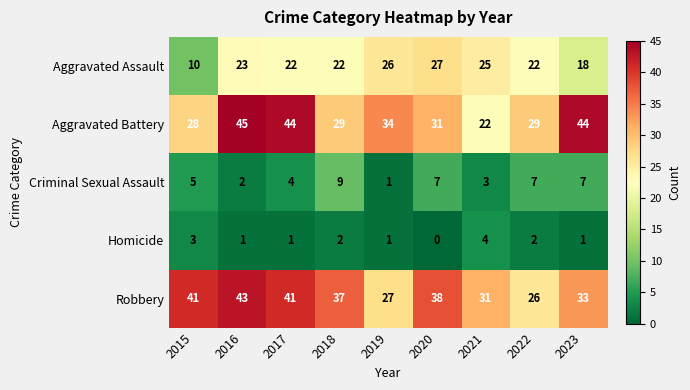

Which series has the largest total across all categories?

Robbery